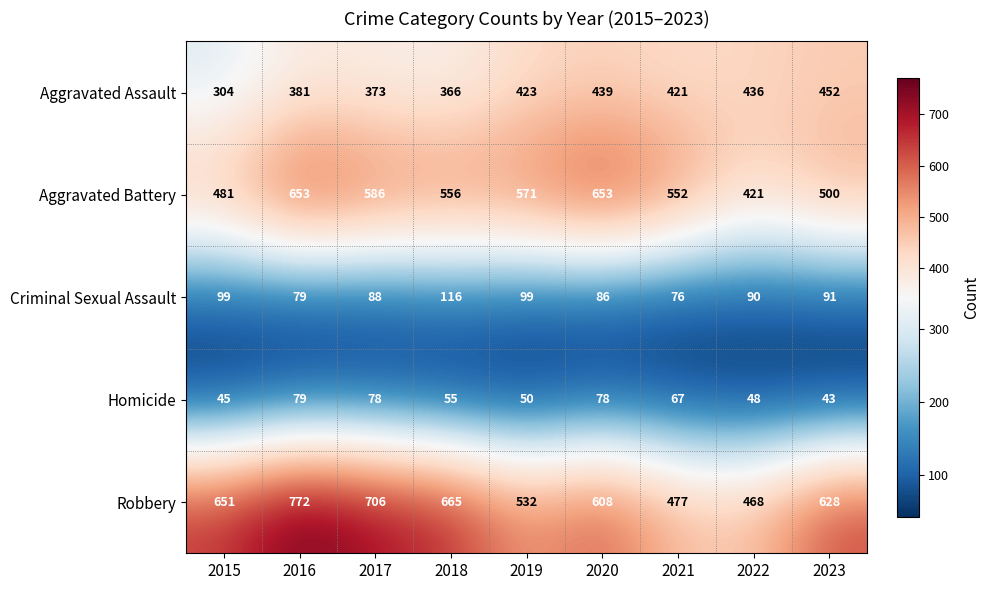

What is the difference between the highest and lowest values at 2019?

521